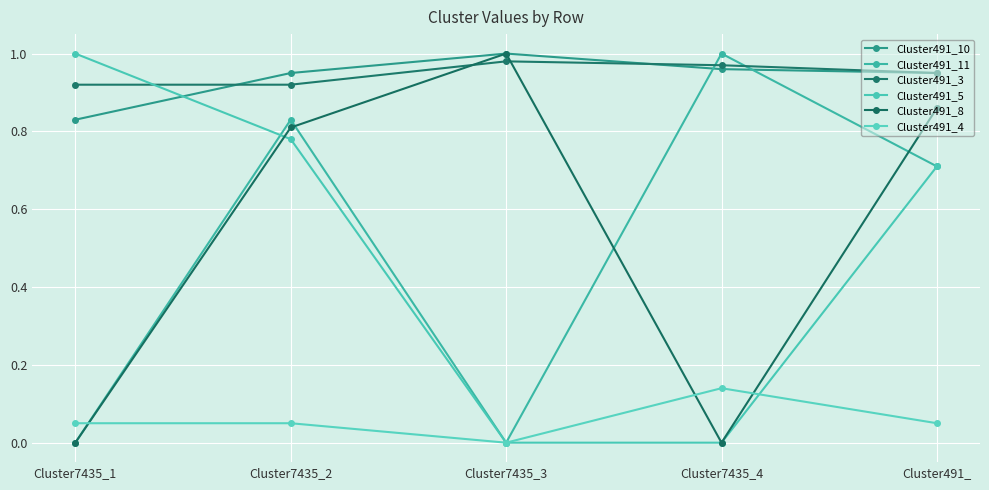

How many lines are shown in the chart?

6